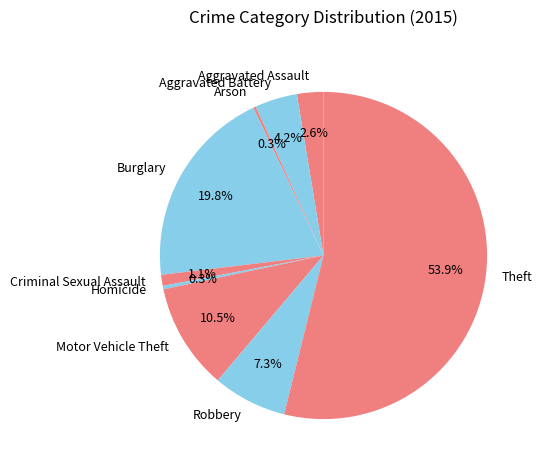

To the nearest percent, what portion does Burglary represent?

20%